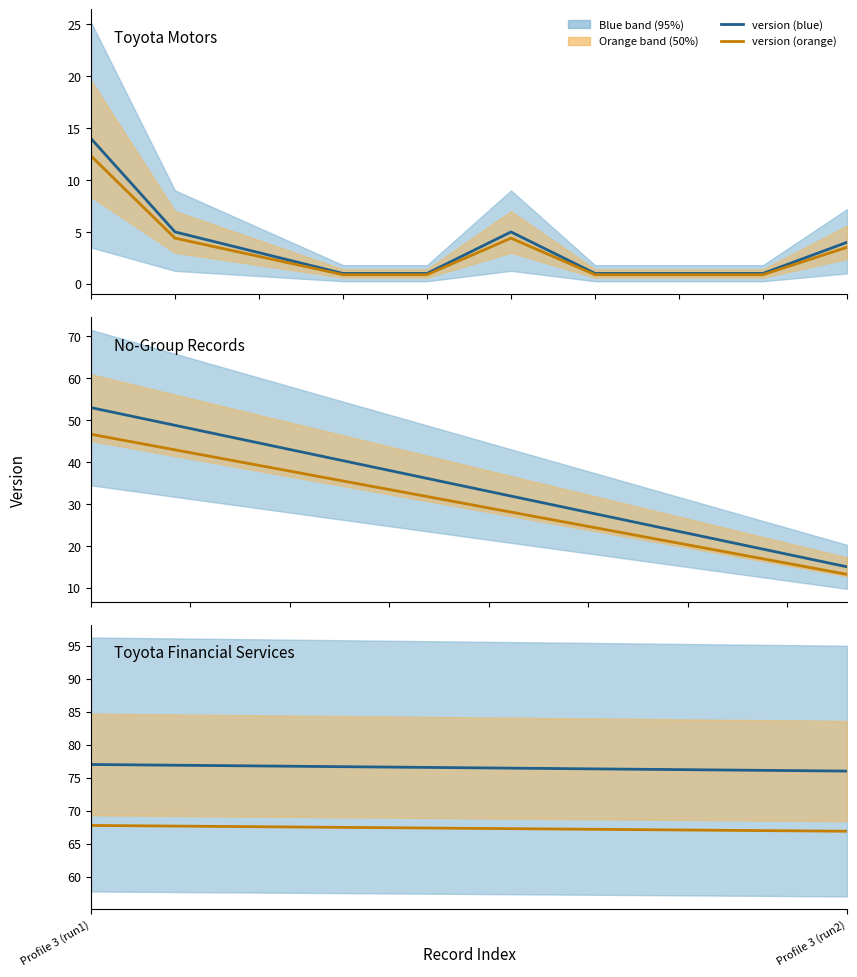

What is the difference between the highest and lowest values at Profile 3 (run2)?

9.1